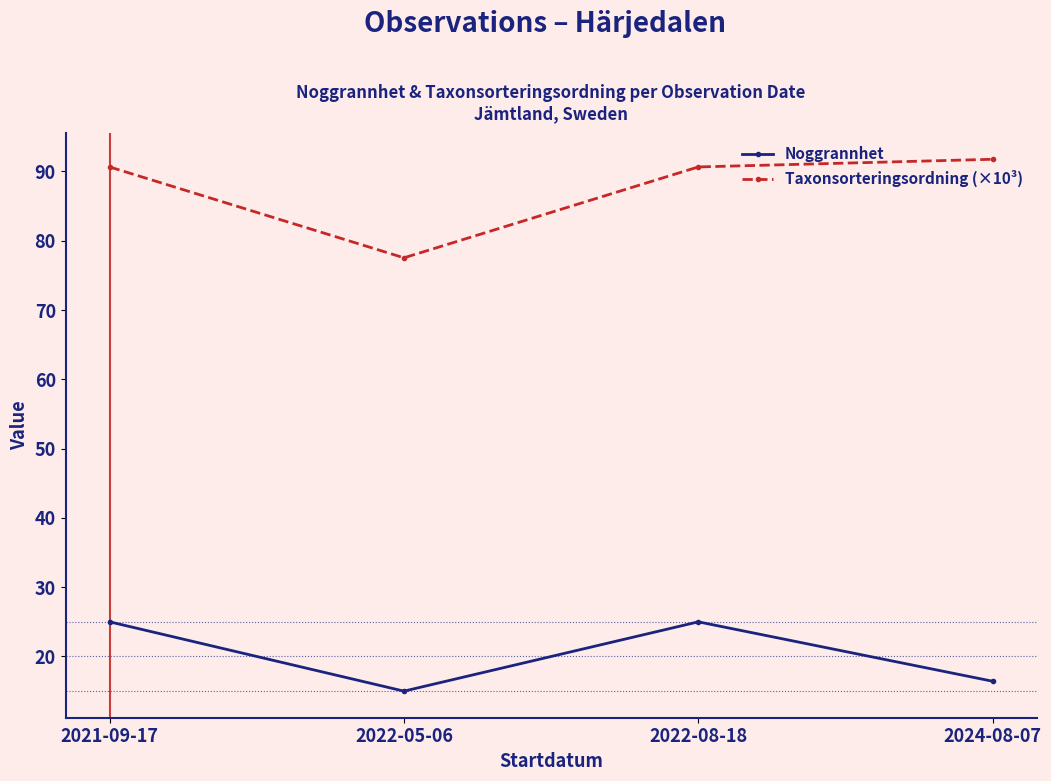

True or false: Noggrannhet and Taxonsorteringsordning (×10³) intersect in this chart.

False